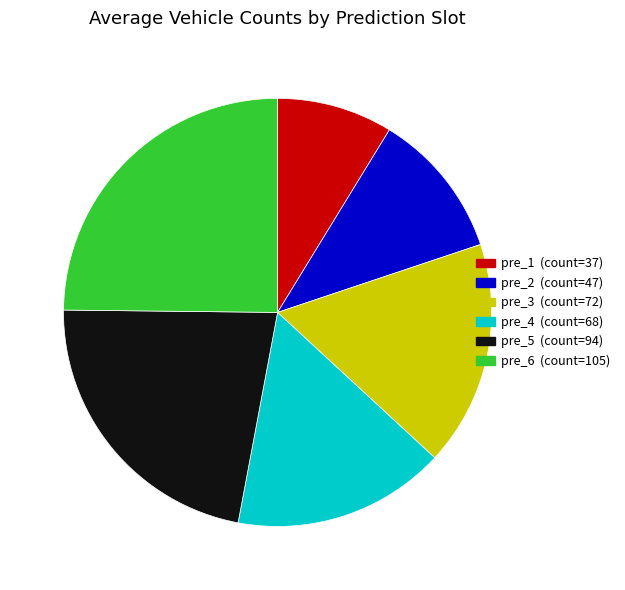

How many slices are in this pie chart?

6